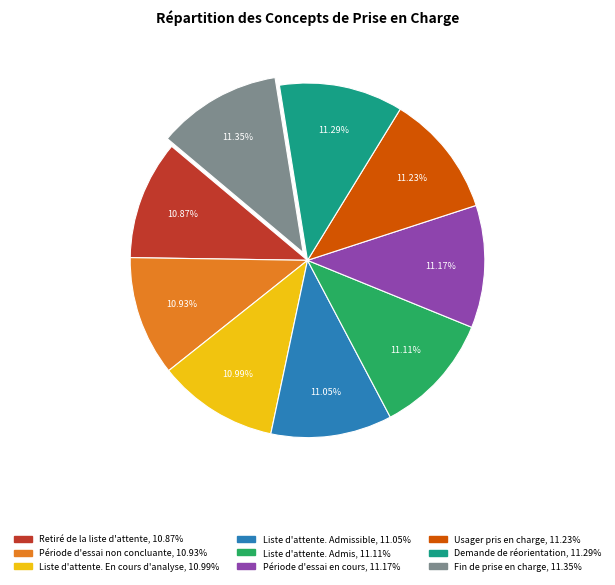

Is there a majority slice in this chart?

No